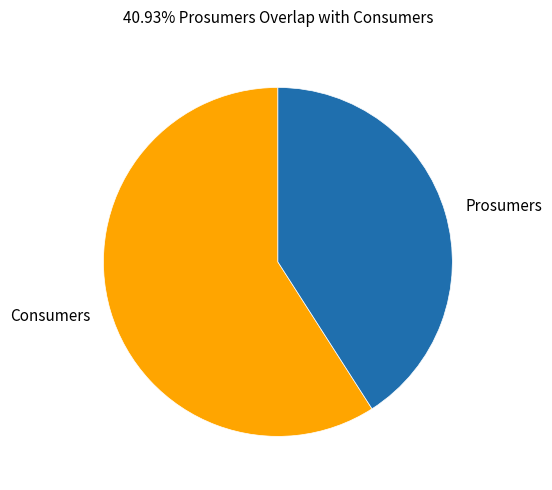

Is it true that Consumers is 72% of the pie?

False